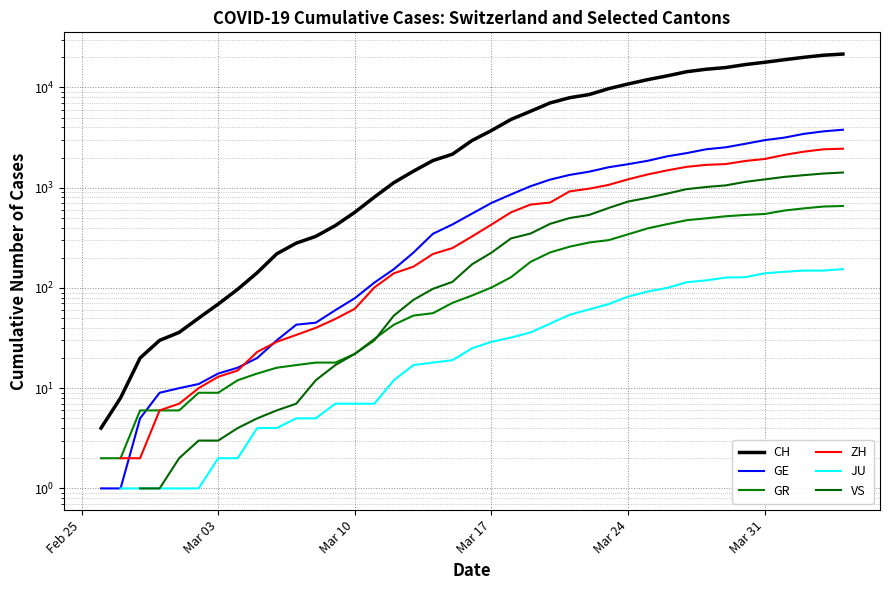

How many values in the GE series exceed 551?

19